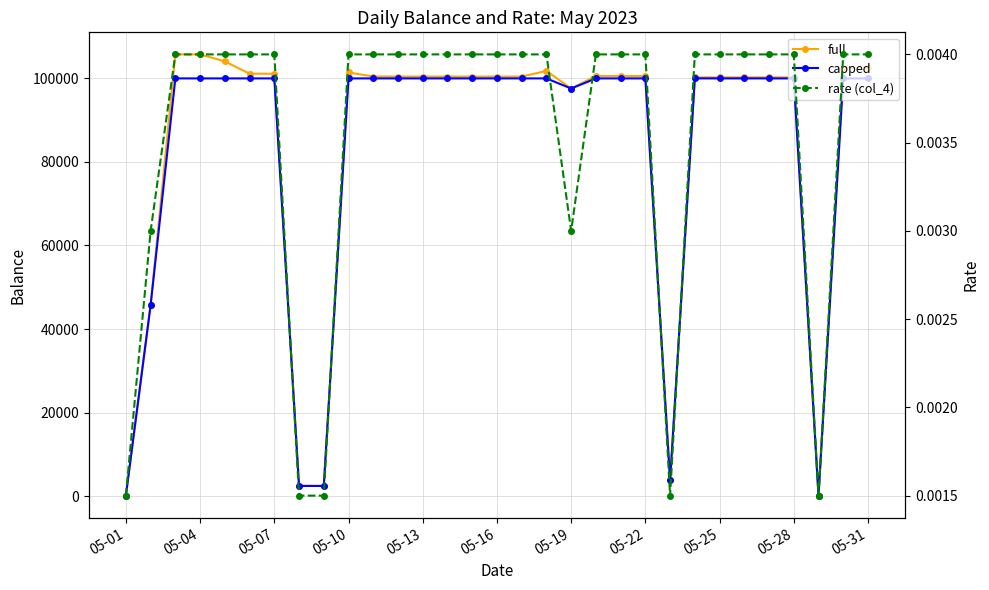

Reading left to right, list all the values displayed in this chart.

full: 98.7	45738.8	105748.5	105749.5	104078.9	101125.3	101125.3	2428.3	2426.0	101424.9	100448.8	100444.8	100444.8	100441.0	100441.1	100441.1	100442.0	101789.3	97582.3	100570.0	100570.0	100570.0	3736.7	100247.0	100247.0	100247.0	100245.7	100245.7	108.0	102560.3	102586.4
capped: 98.7	45738.8	100000.0	100000.0	100000.0	100000.0	100000.0	2428.3	2426.0	100000.0	100000.0	100000.0	100000.0	100000.0	100000.0	100000.0	100000.0	100000.0	97582.3	100000.0	100000.0	100000.0	3736.7	100000.0	100000.0	100000.0	100000.0	100000.0	108.0	100000.0	100000.0
rate (col_4): 0.0	0.0	0.0	0.0	0.0	0.0	0.0	0.0	0.0	0.0	0.0	0.0	0.0	0.0	0.0	0.0	0.0	0.0	0.0	0.0	0.0	0.0	0.0	0.0	0.0	0.0	0.0	0.0	0.0	0.0	0.0